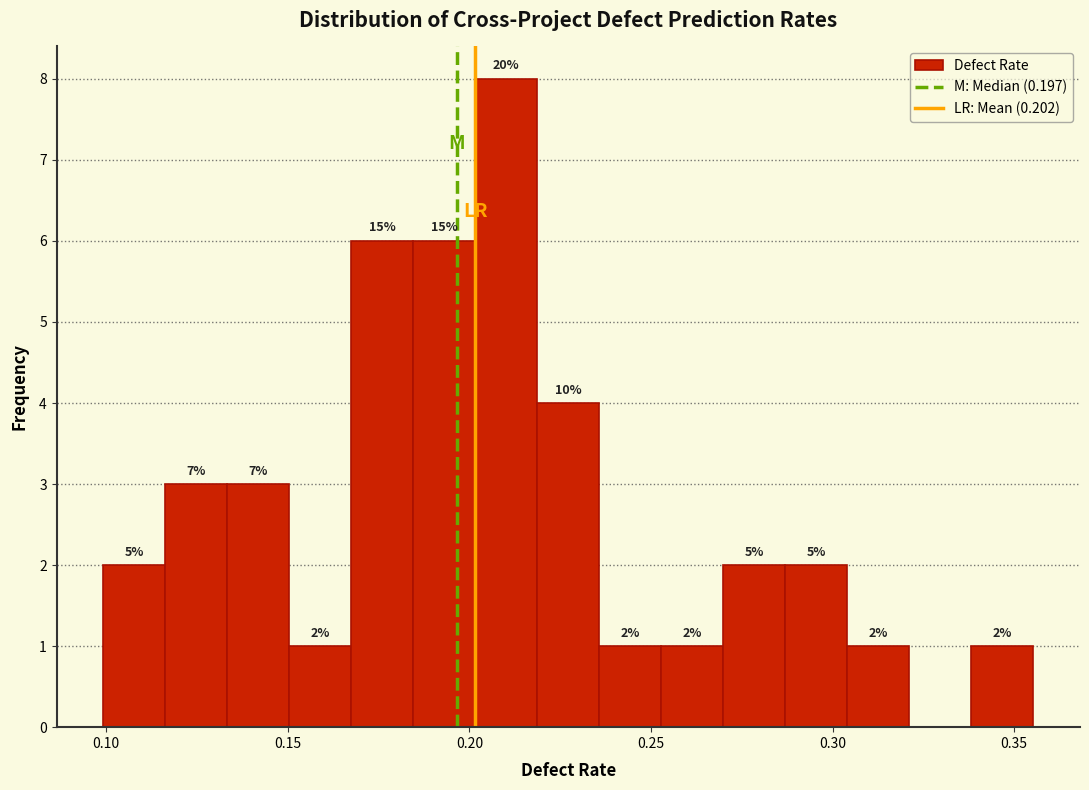

Around what value on the x-axis is the tallest bar? Give the approximate position of its centre, as read against the axis.

0.210